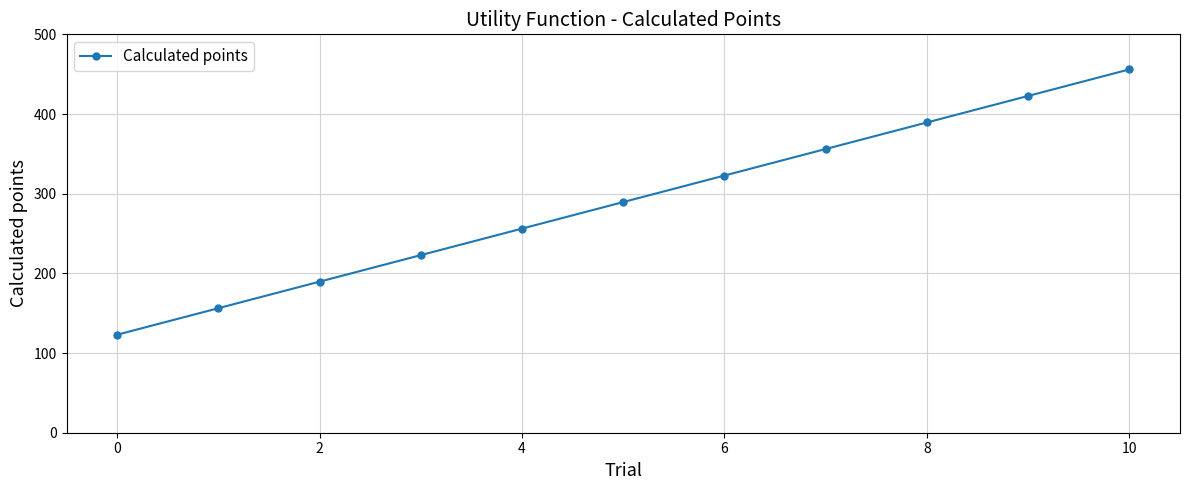

What is the average value?

289.5